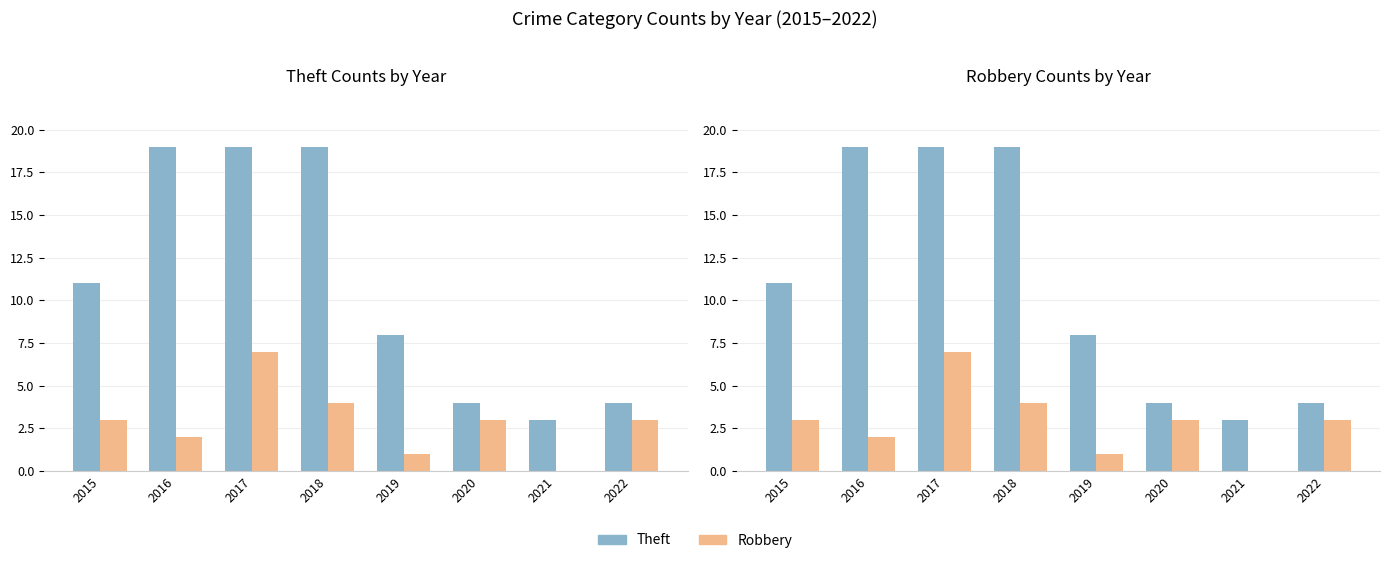

Read the Theft value at 2015, to the nearest 10.

10